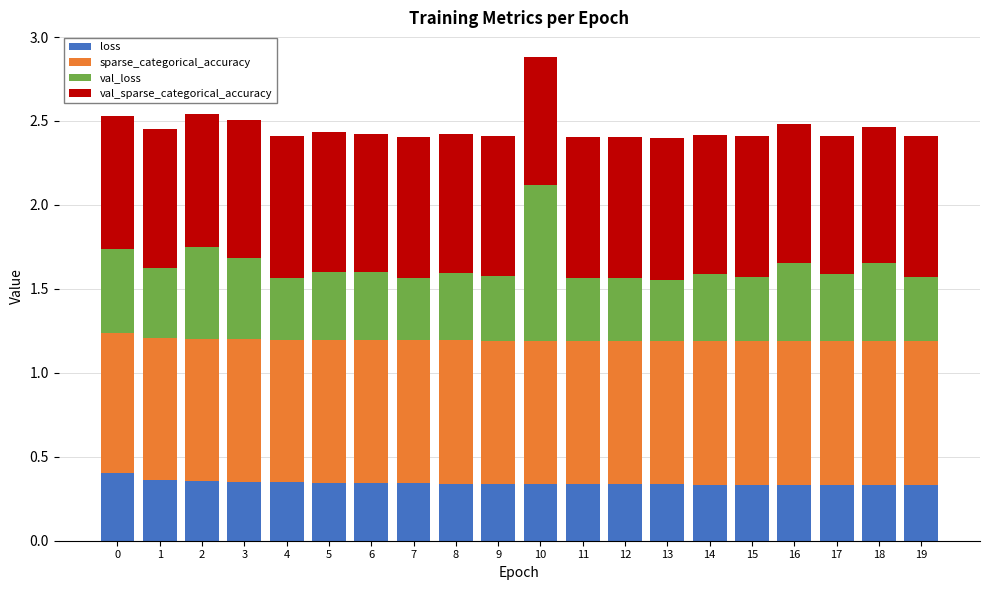

What is the difference between the maximum and minimum values in the loss series?

0.1